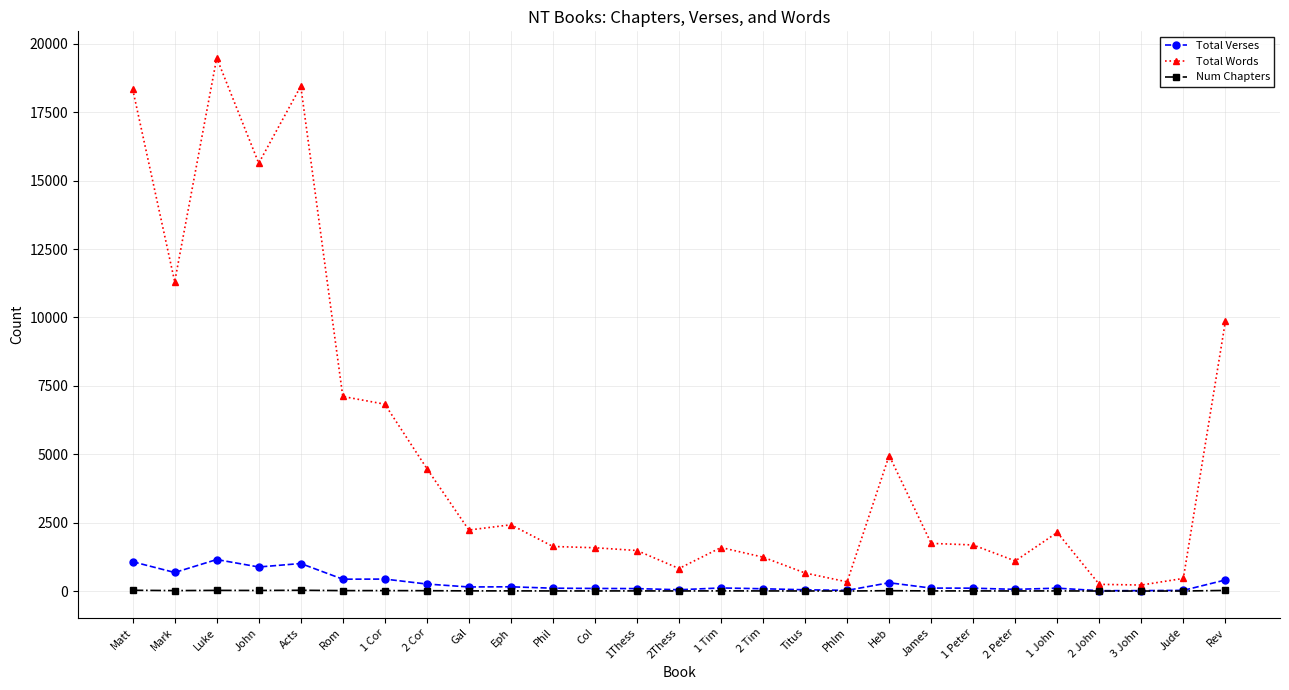

True or false: Num Chapters has more than 1 interior local peaks.

True